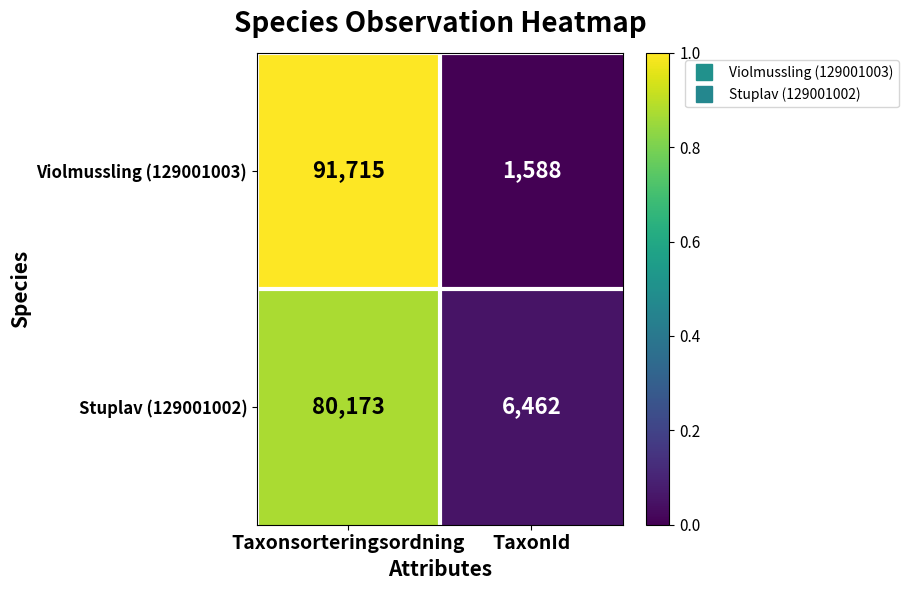

What is the difference between the Stuplav (129001002) values at Taxonsorteringsordning and TaxonId?

73711